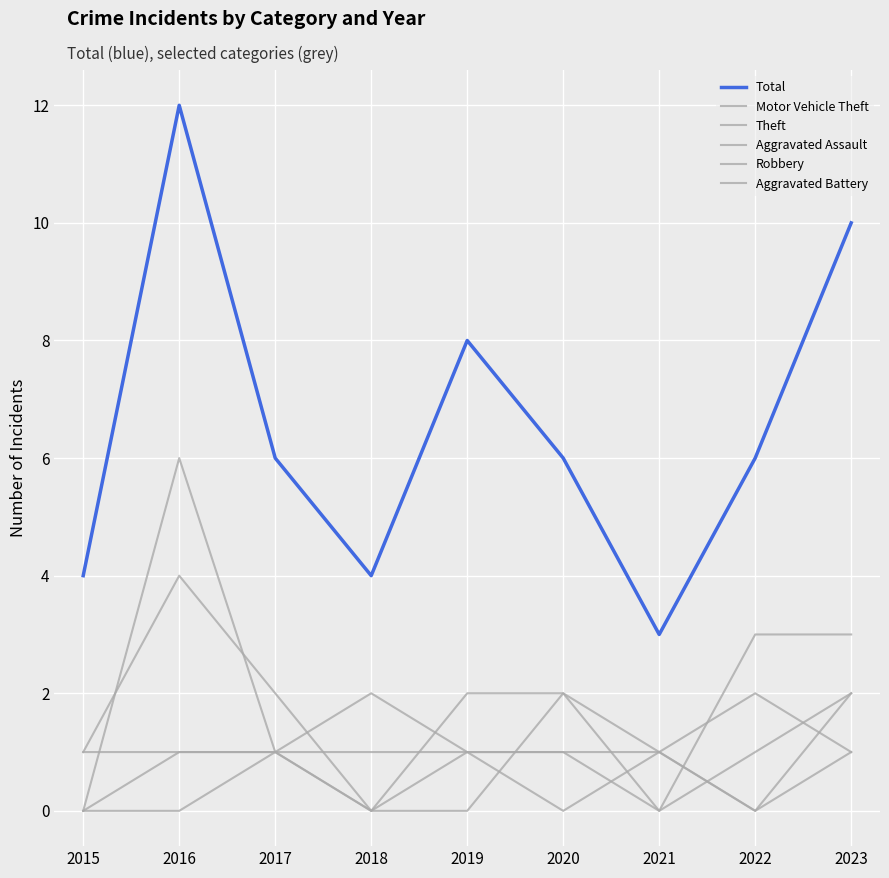

How many lines are shown in the chart?

6